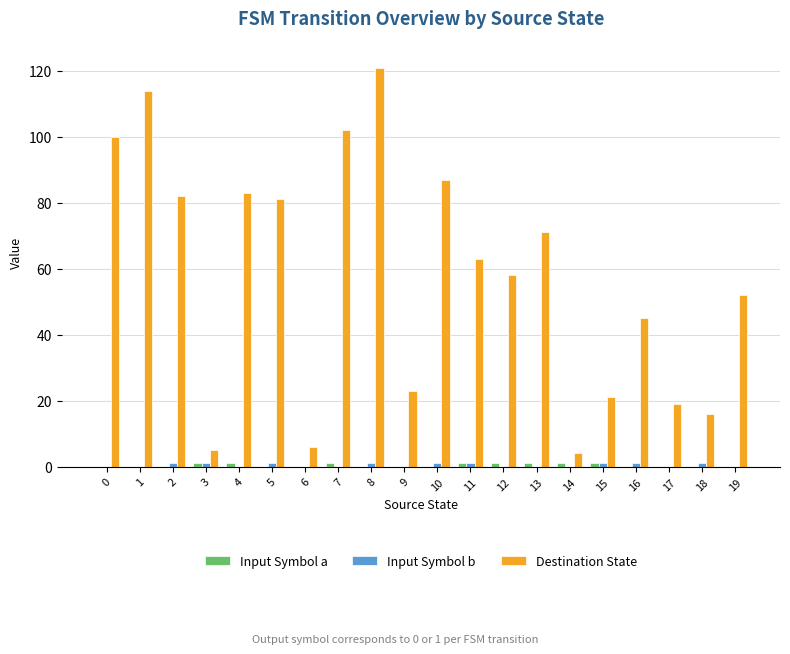

What is the sum of all Destination State values?

1153